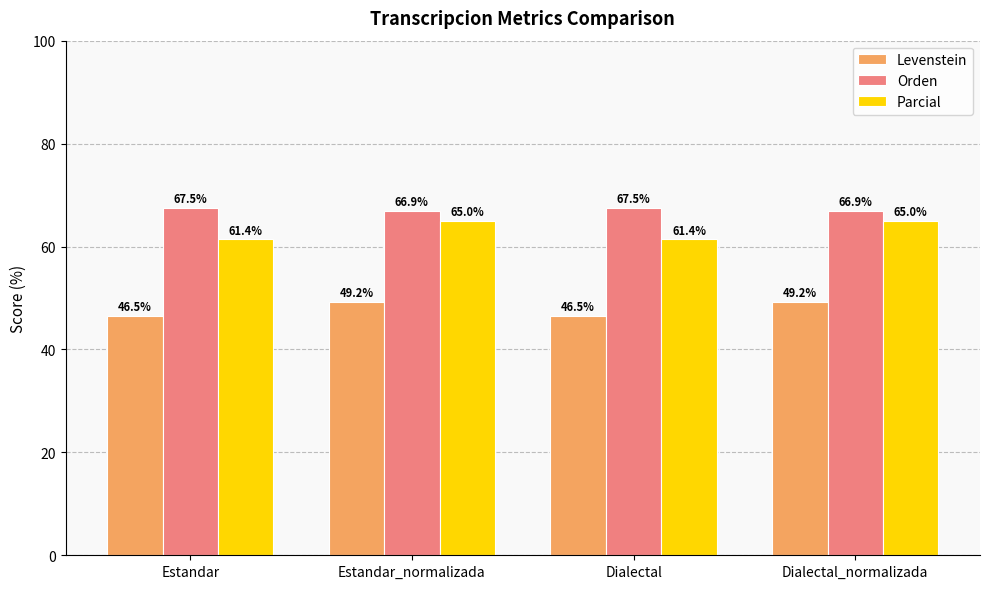

Reading left to right, extract all data points from this chart.

Levenstein: Estandar=46.5	Estandar_normalizada=49.2	Dialectal=46.5	Dialectal_normalizada=49.2
Orden: Estandar=67.5	Estandar_normalizada=66.9	Dialectal=67.5	Dialectal_normalizada=66.9
Parcial: Estandar=61.4	Estandar_normalizada=65.0	Dialectal=61.4	Dialectal_normalizada=65.0